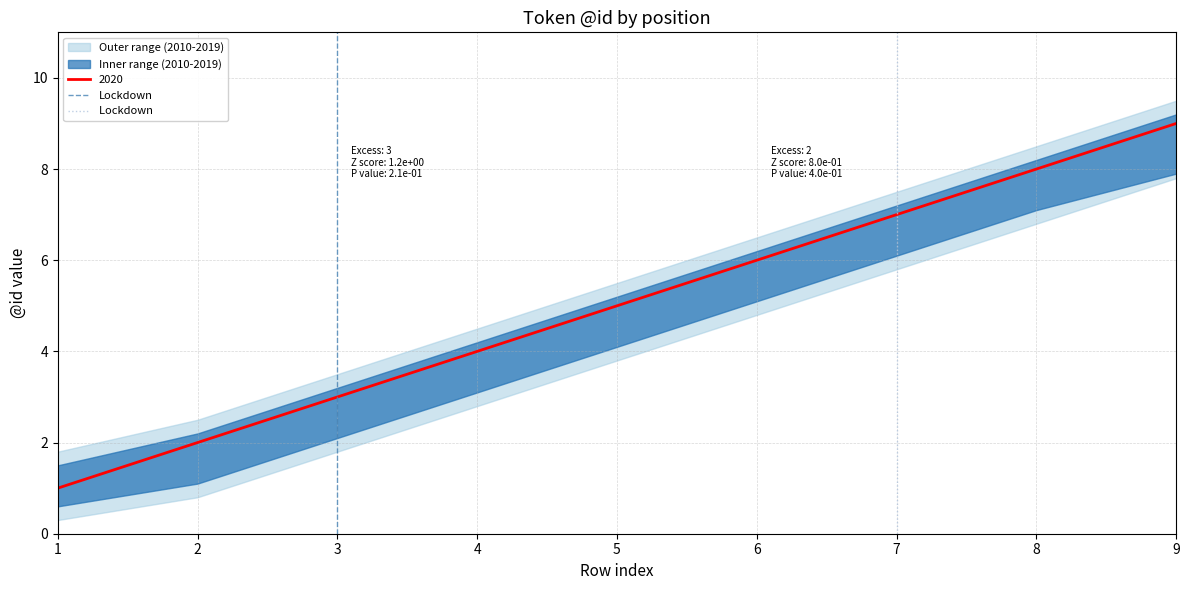

How many data points in Lockdown are less than 1?

1